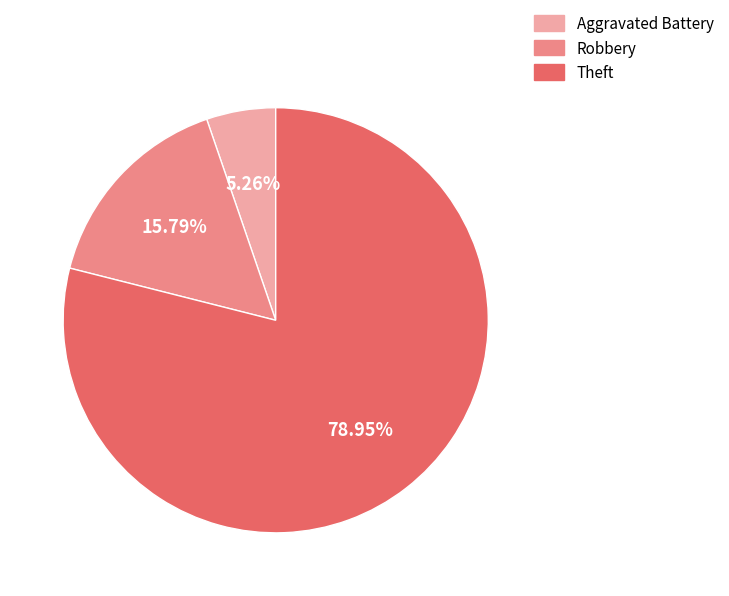

To the nearest percent, what is the average slice percentage?

33%